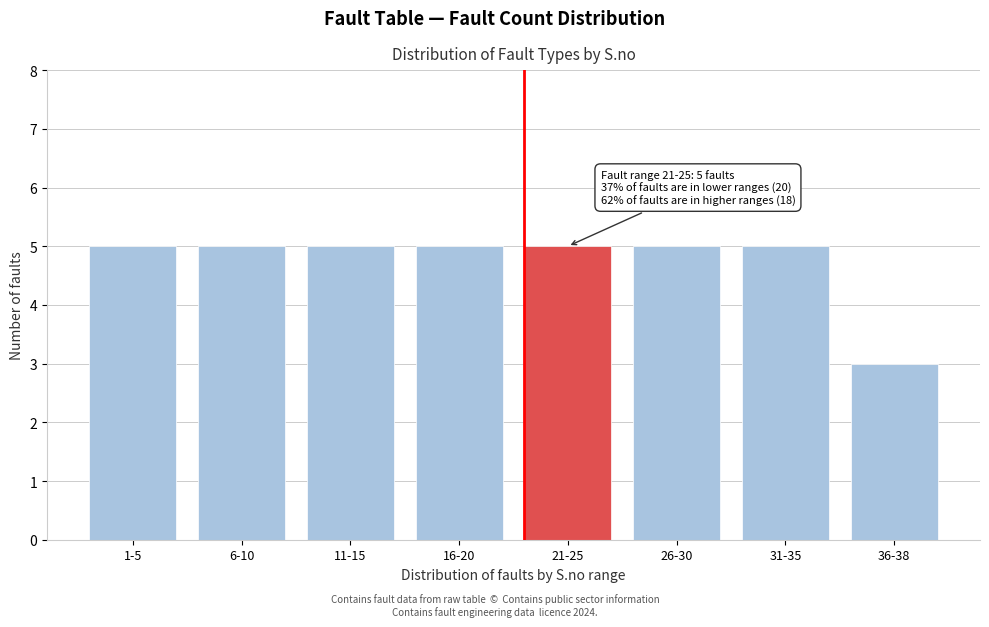

Reading right to left, transcribe all the data shown in this chart.

3	5	5	5	5	5	5	5